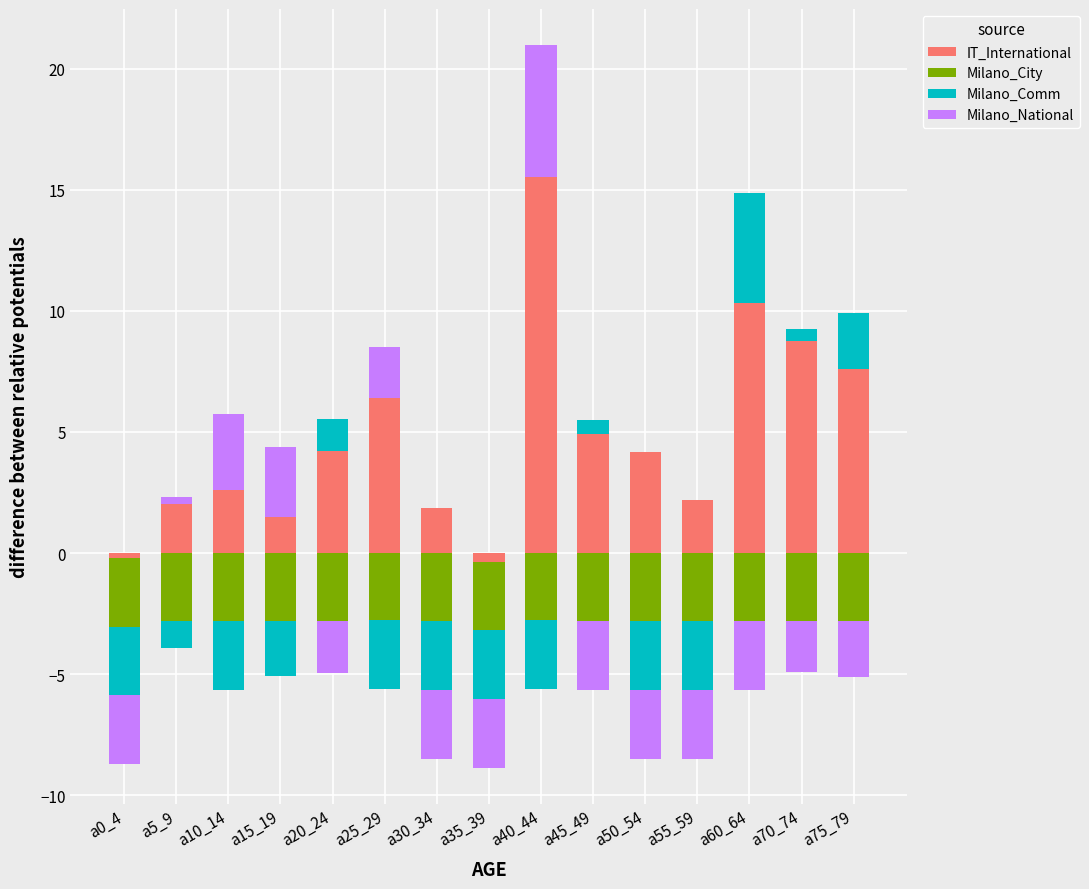

Rank the series at a50_54 from lowest to highest value.

Milano_City, Milano_Comm, Milano_National, IT_International